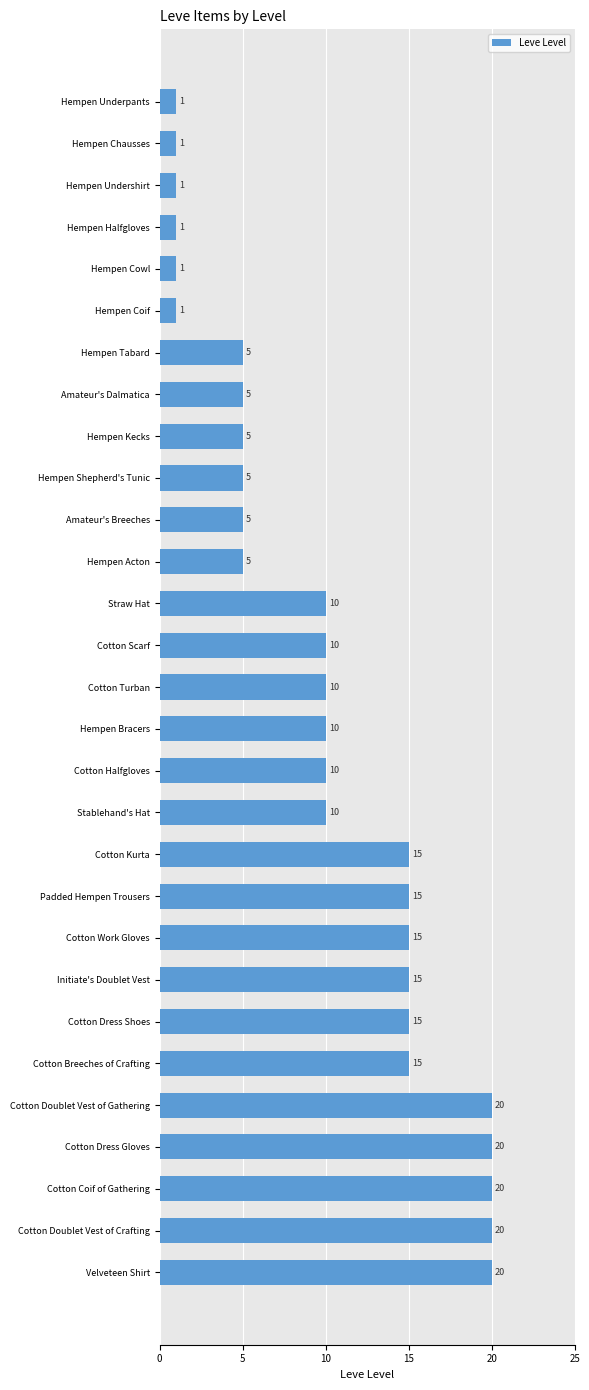

What position from the bottom is Hempen Chausses?

28